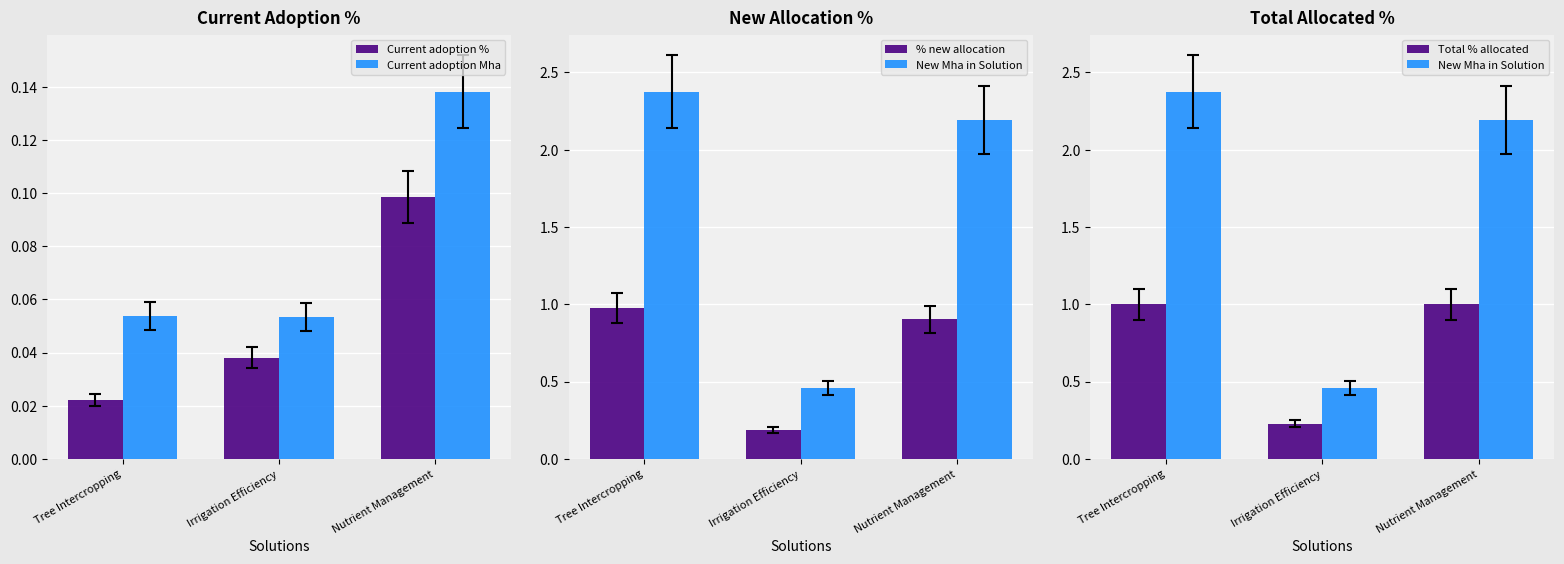

What position from the right is Irrigation Efficiency?

2